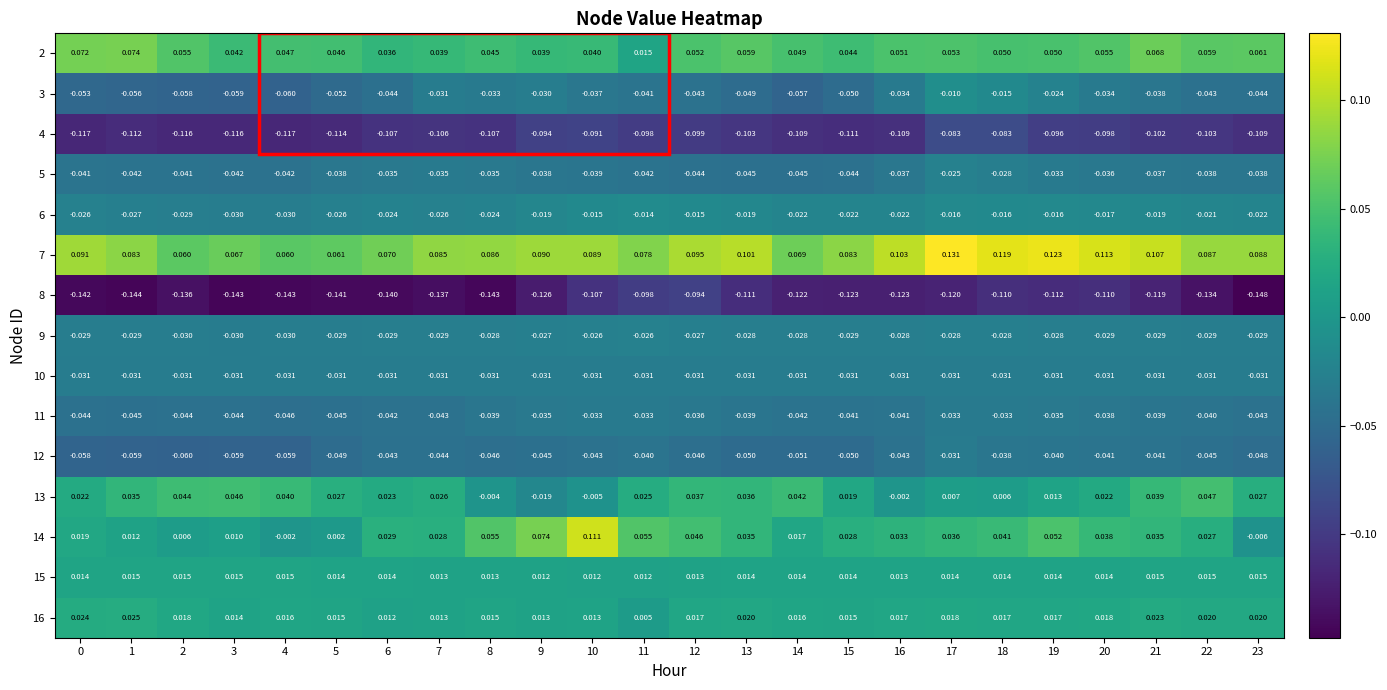

Is the value of 12 at 10 greater than the value of 3 at 20?

No